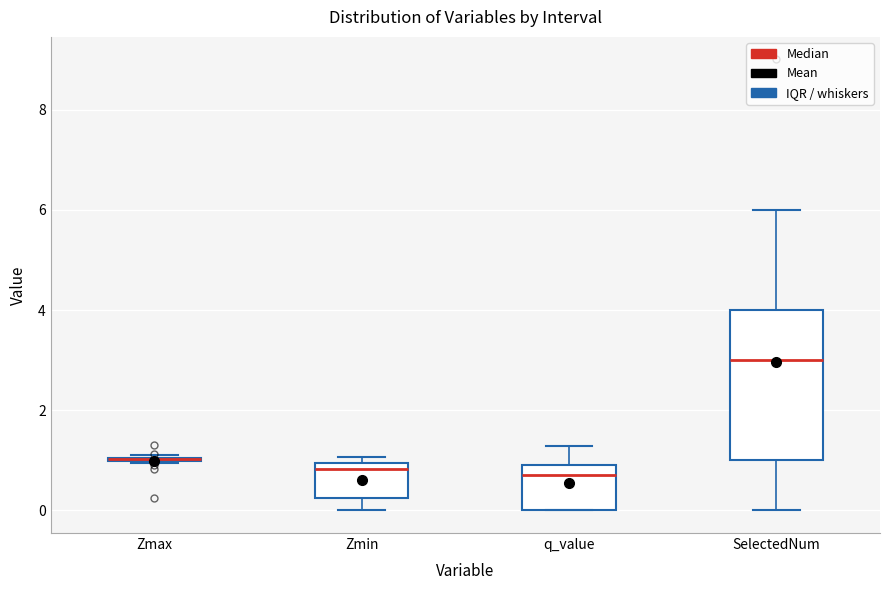

Where is the lower edge of the box for SelectedNum on the y-axis? The values are not printed on the chart, so give them approximately, as read against the axis.

1.0